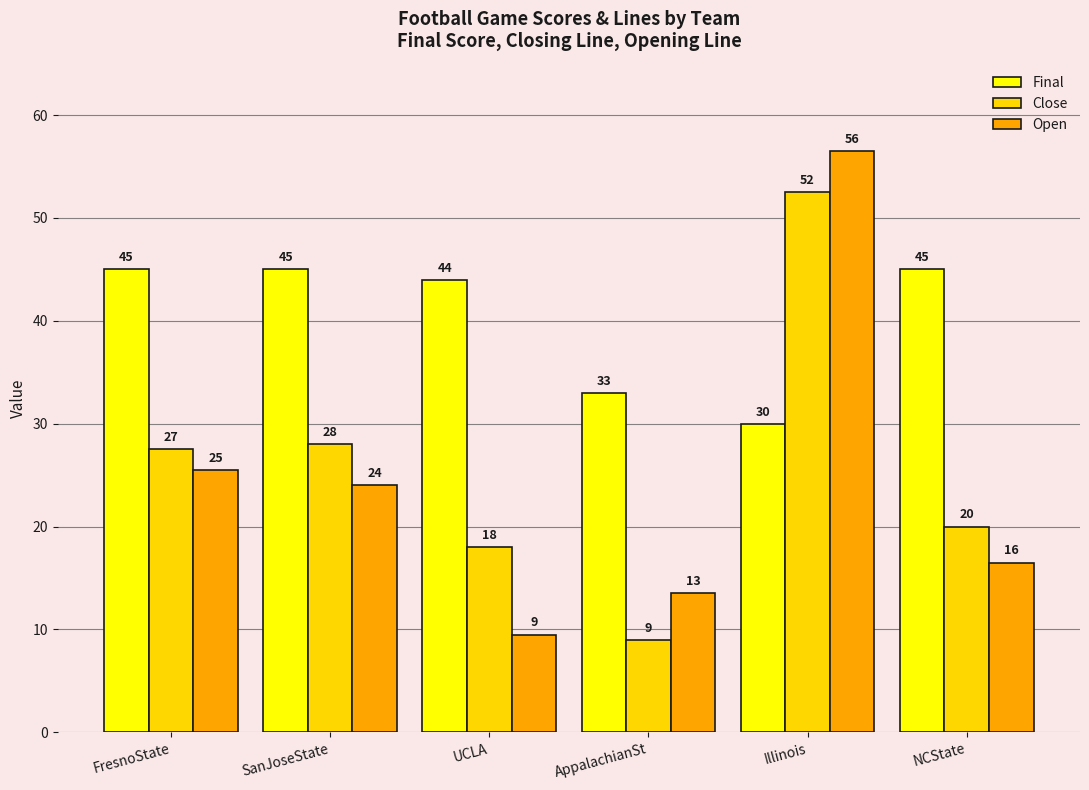

What is the smallest value displayed?

9.0